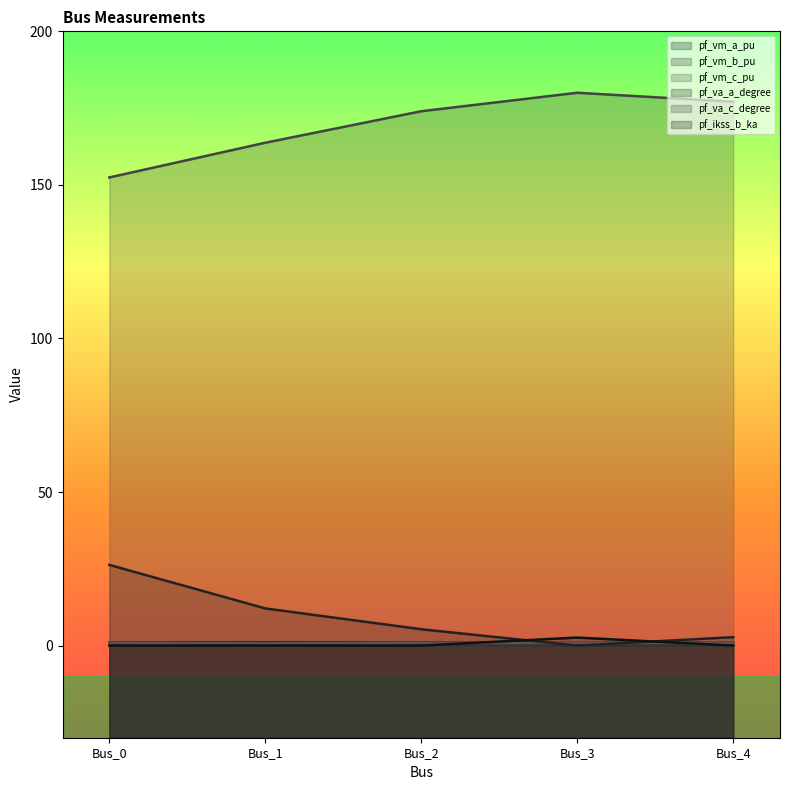

What value does the pf_va_c_degree series have at Bus_4?

177.1